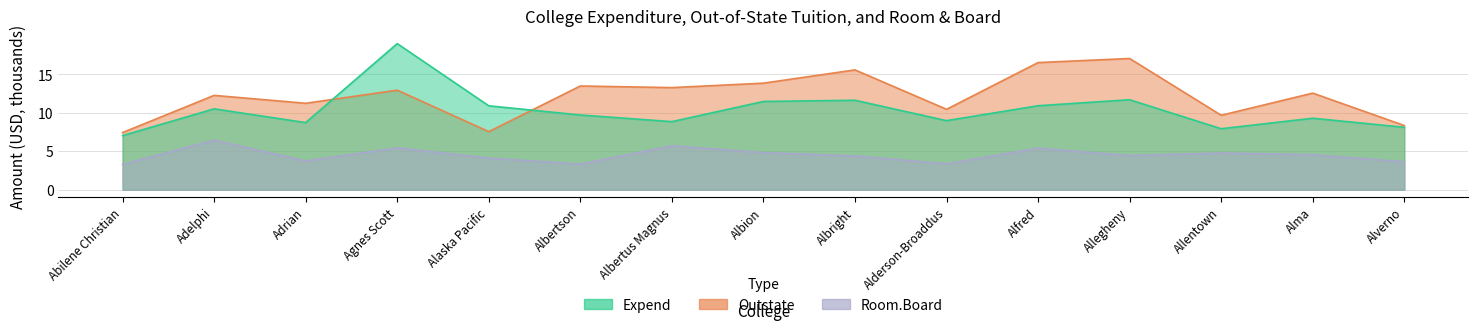

Where is the first local minimum for Expend?

Adrian